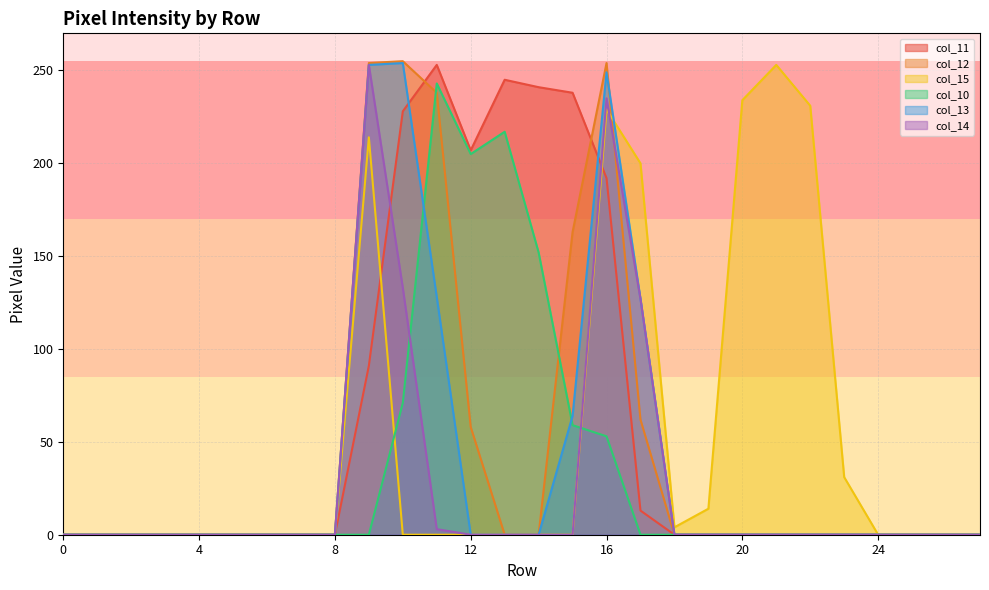

What is the average value of the col_12 series?

46